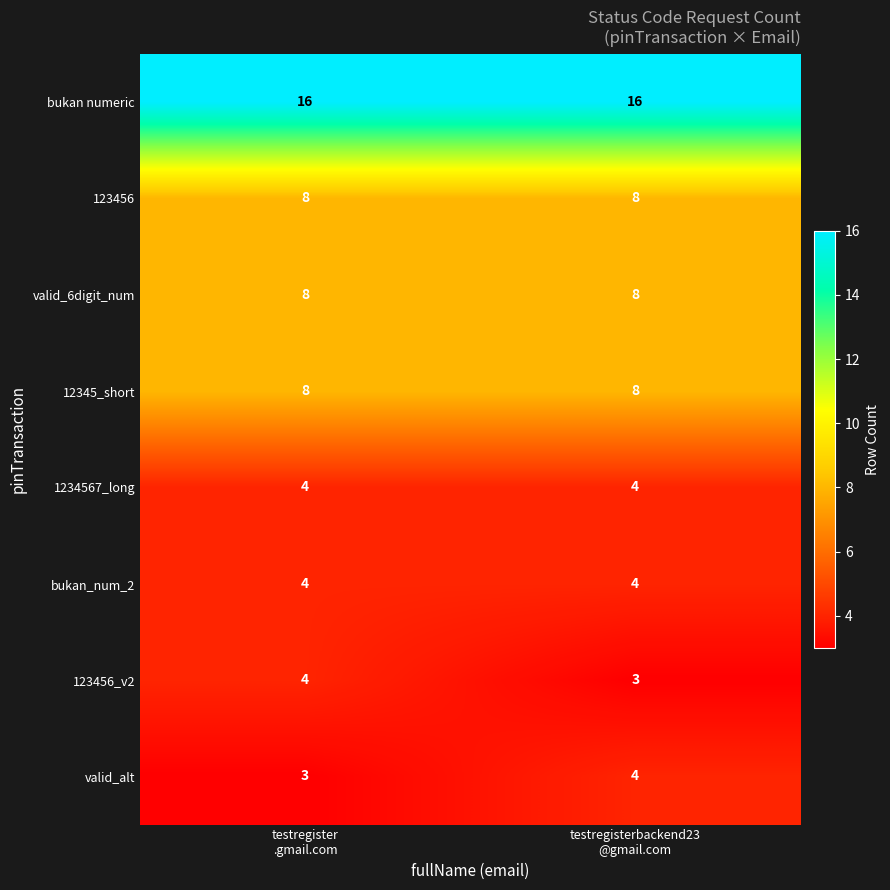

At how many categories does at least one series exceed 4?

2